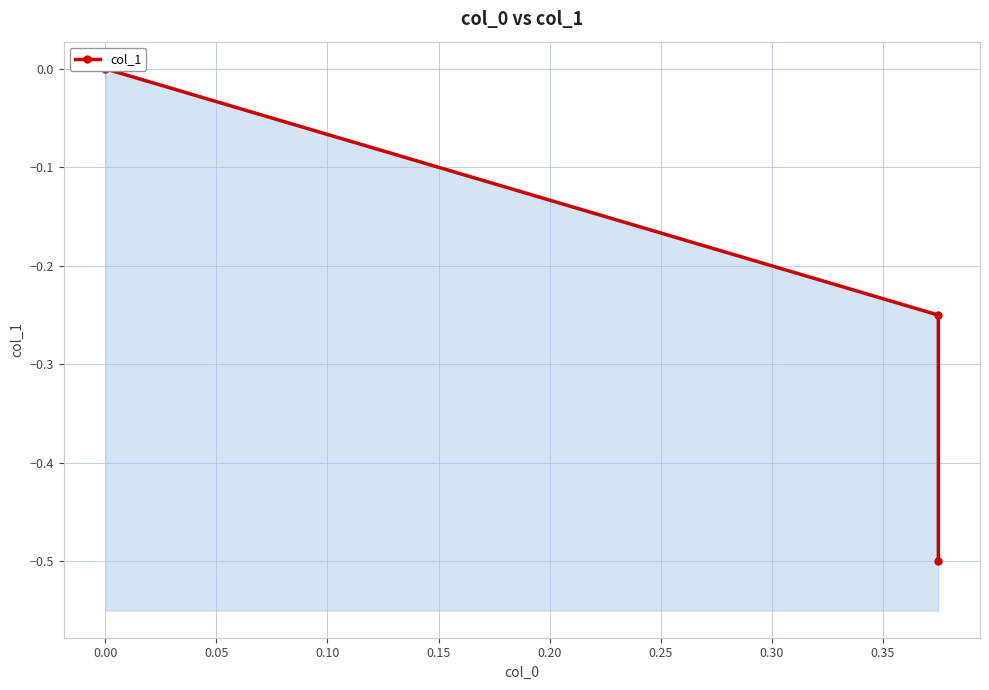

What is the difference between the second highest and minimum values?

0.2